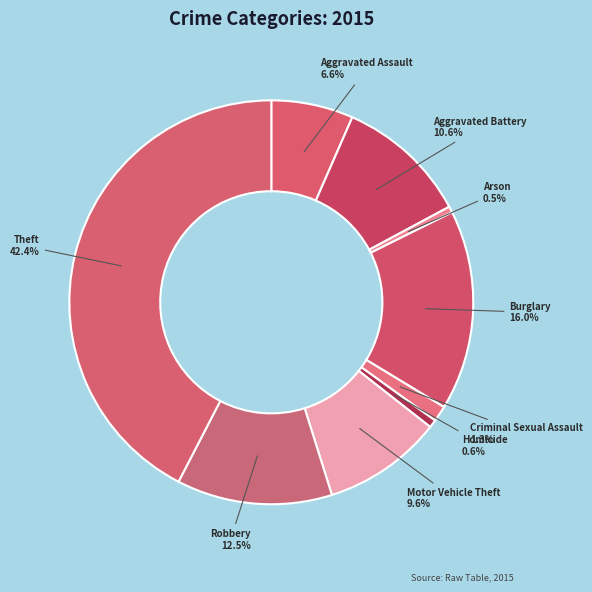

Does any single category account for the majority?

No